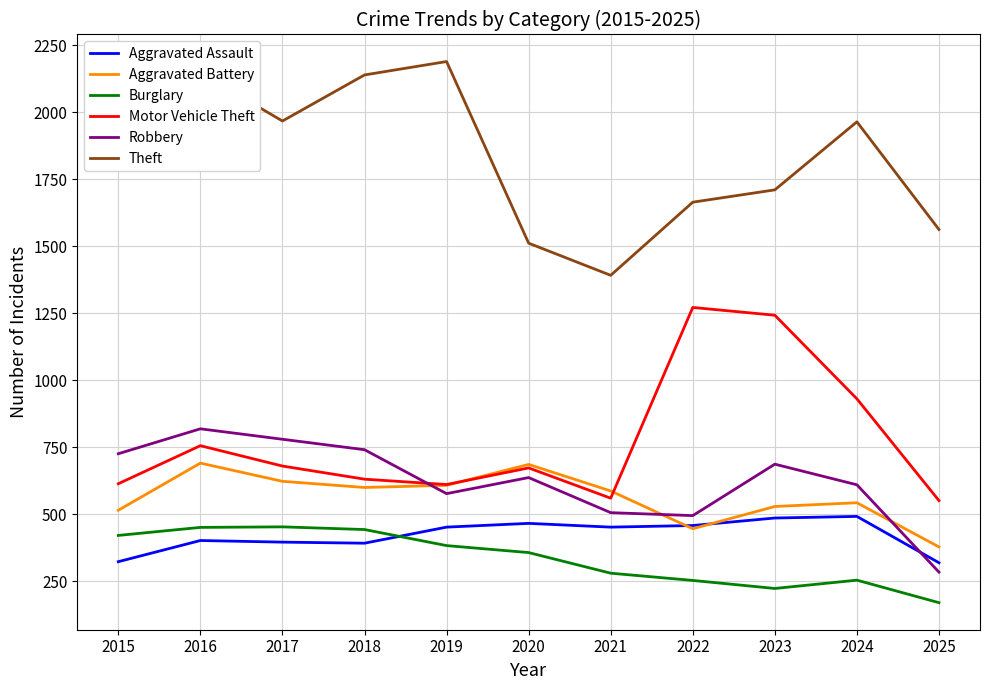

Does the chart have visible grid lines?

Yes